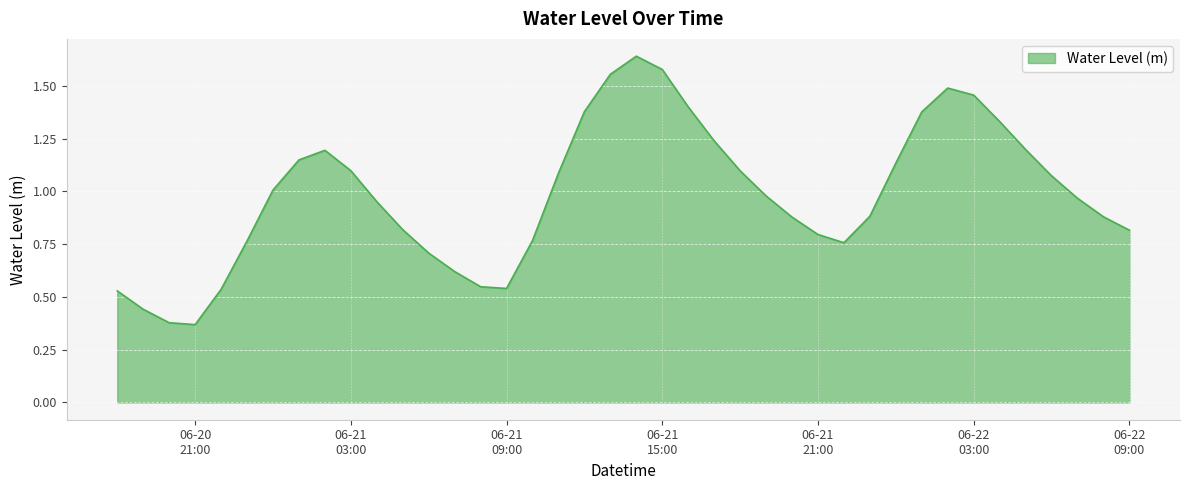

Reading left to right, what are all the values shown in this chart?

0.5	0.4	0.4	0.4	0.5	0.8	1.0	1.1	1.2	1.1	1.0	0.8	0.7	0.6	0.5	0.5	0.8	1.1	1.4	1.6	1.6	1.6	1.4	1.2	1.1	1.0	0.9	0.8	0.8	0.9	1.1	1.4	1.5	1.5	1.3	1.2	1.1	1.0	0.9	0.8